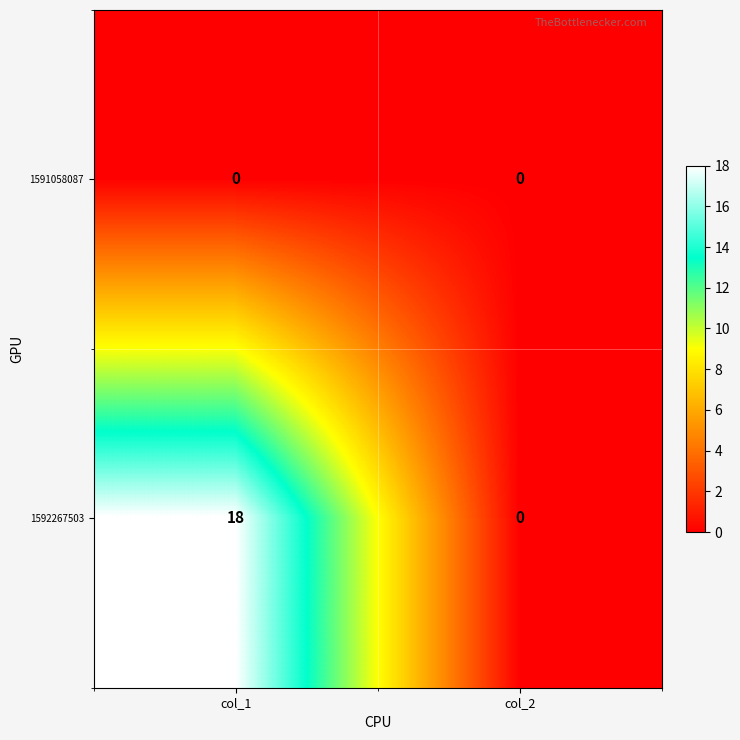

Reading left to right, list all the values displayed in this chart.

1591058087: col_1=0	col_2=0
1592267503: col_1=18	col_2=0